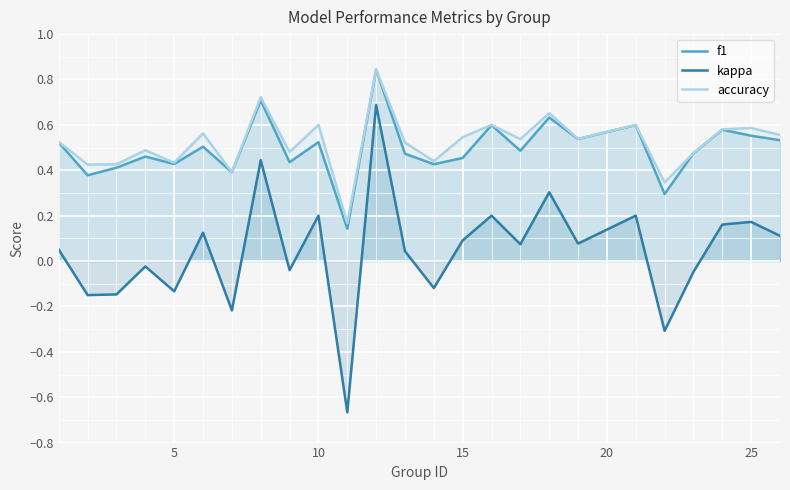

True or false: kappa and f1 cross at least once.

False